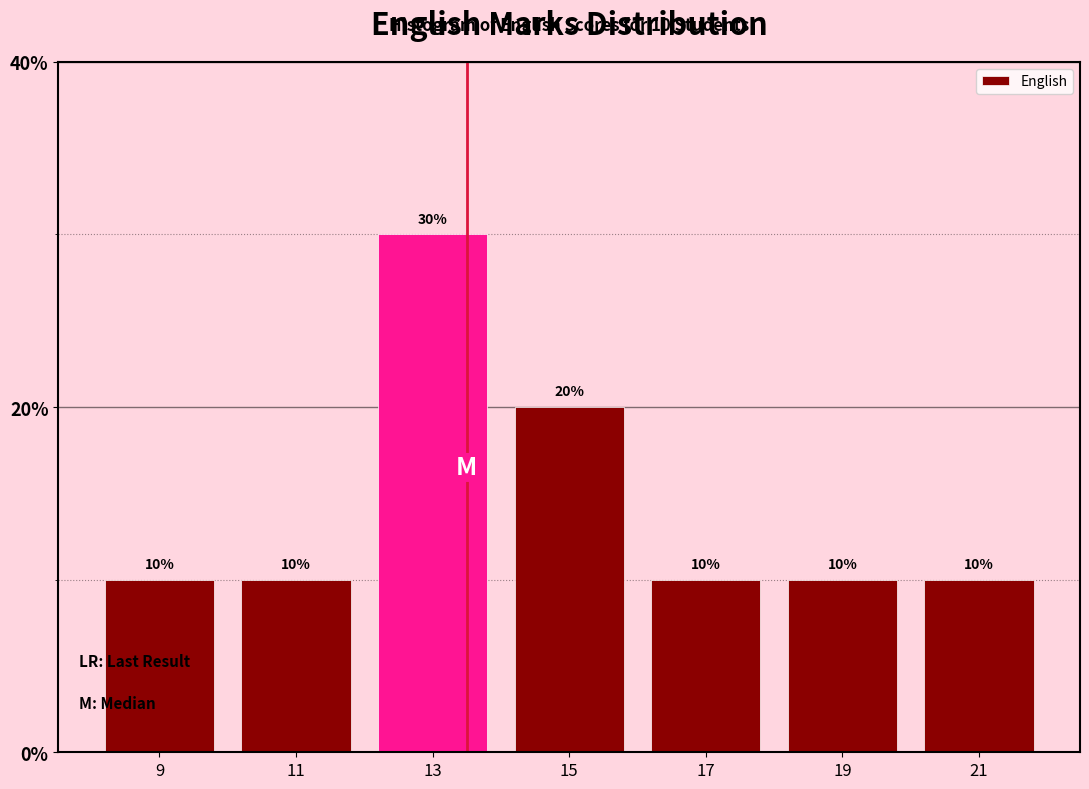

Which range on the x-axis has the tallest bar?

12 to 14